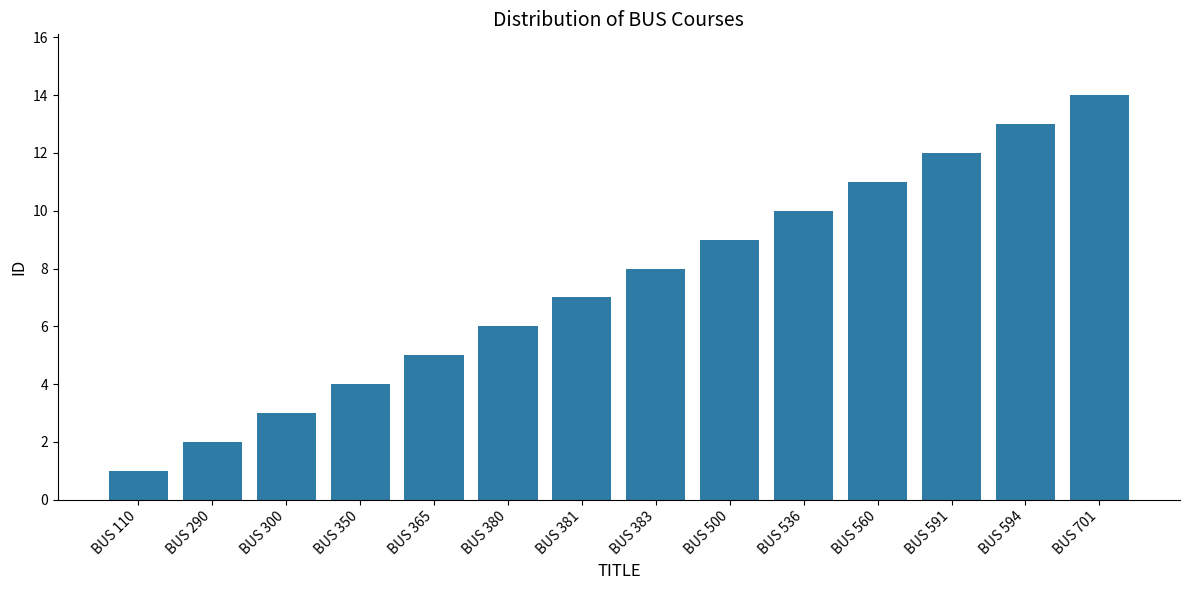

Is it true that the value at BUS 380 is 6?

True